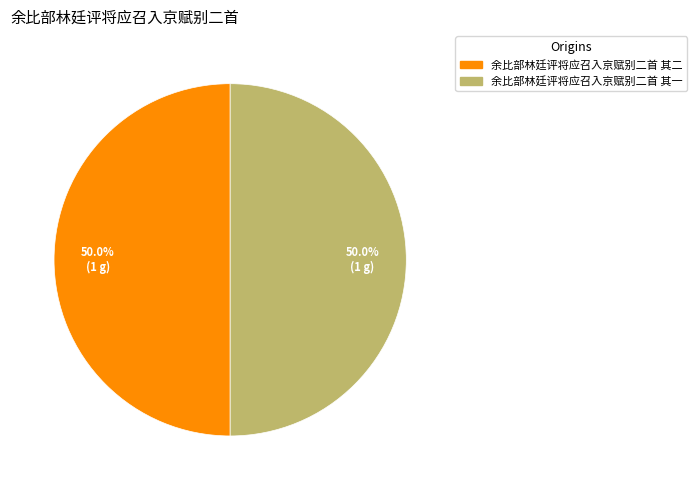

Approximately how many times larger is the value at 余比部林廷评将应召入京赋别二首 其二 compared to 余比部林廷评将应召入京赋别二首 其一?

1.0